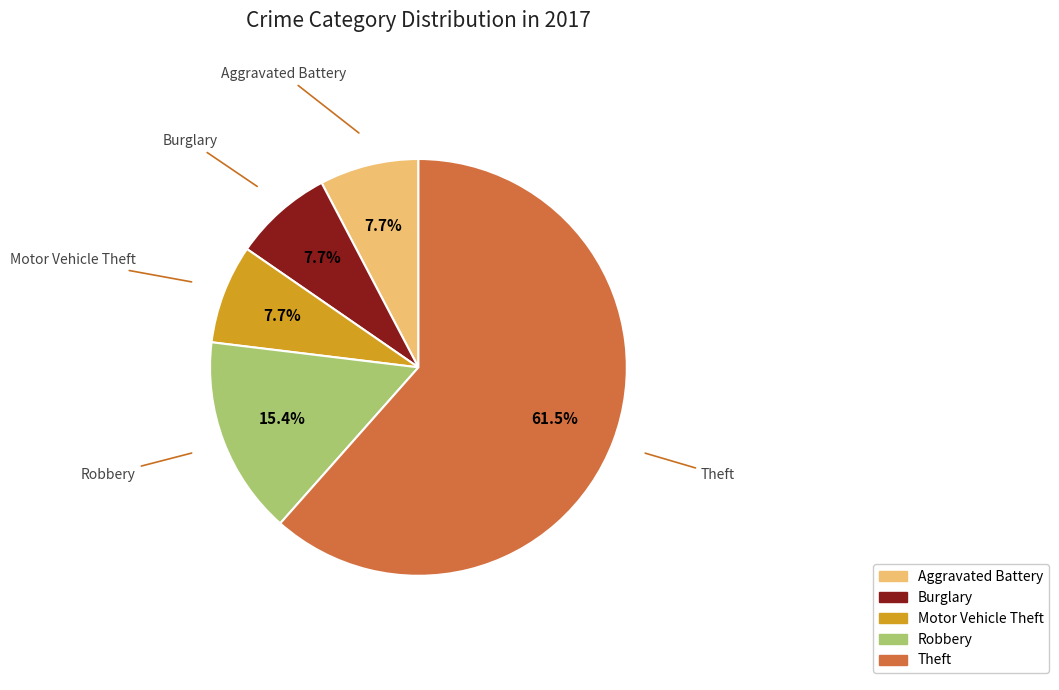

Is there a majority slice in this chart?

Yes